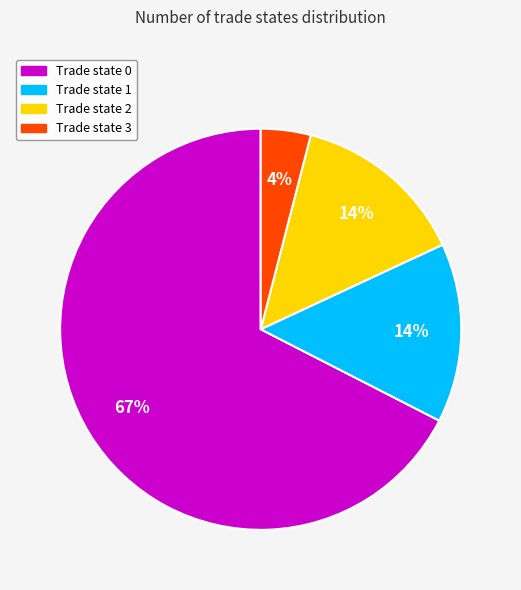

To the nearest percent, what percentage of the pie is Trade state 2?

14%